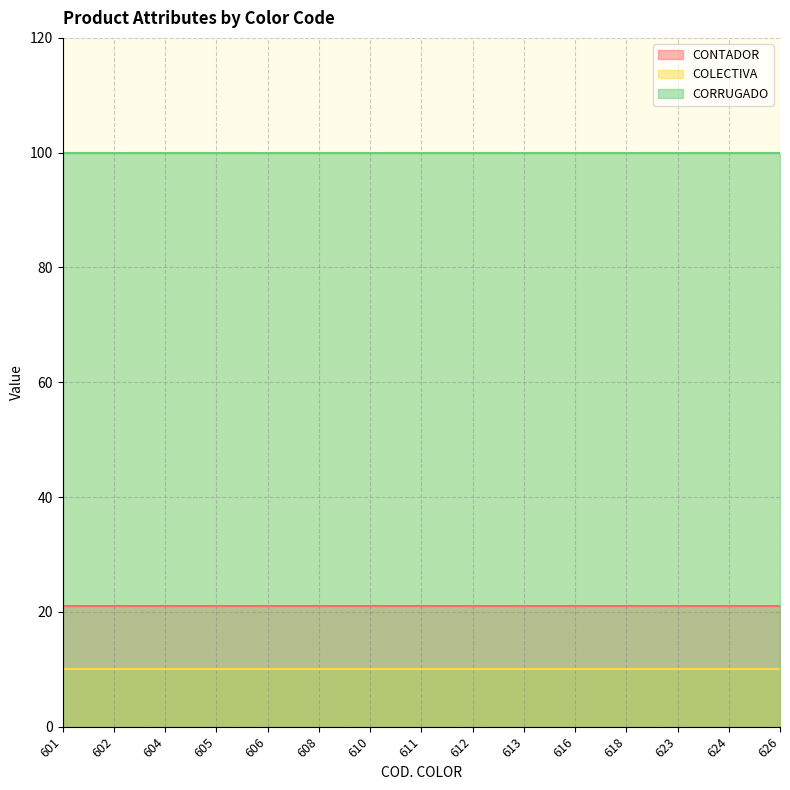

Reading right to left, transcribe all the data shown in this chart.

CONTADOR: 626=21	624=21	623=21	618=21	616=21	613=21	612=21	611=21	610=21	608=21	606=21	605=21	604=21	602=21	601=21
COLECTIVA: 626=10	624=10	623=10	618=10	616=10	613=10	612=10	611=10	610=10	608=10	606=10	605=10	604=10	602=10	601=10
CORRUGADO: 626=100	624=100	623=100	618=100	616=100	613=100	612=100	611=100	610=100	608=100	606=100	605=100	604=100	602=100	601=100